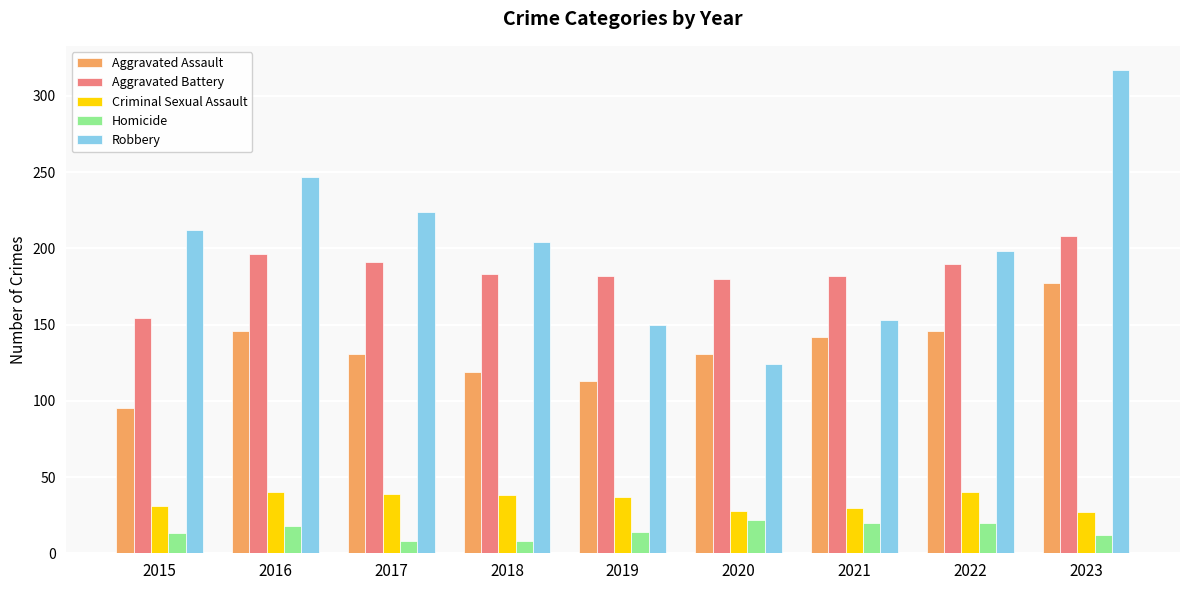

How many series are shown in this chart?

5